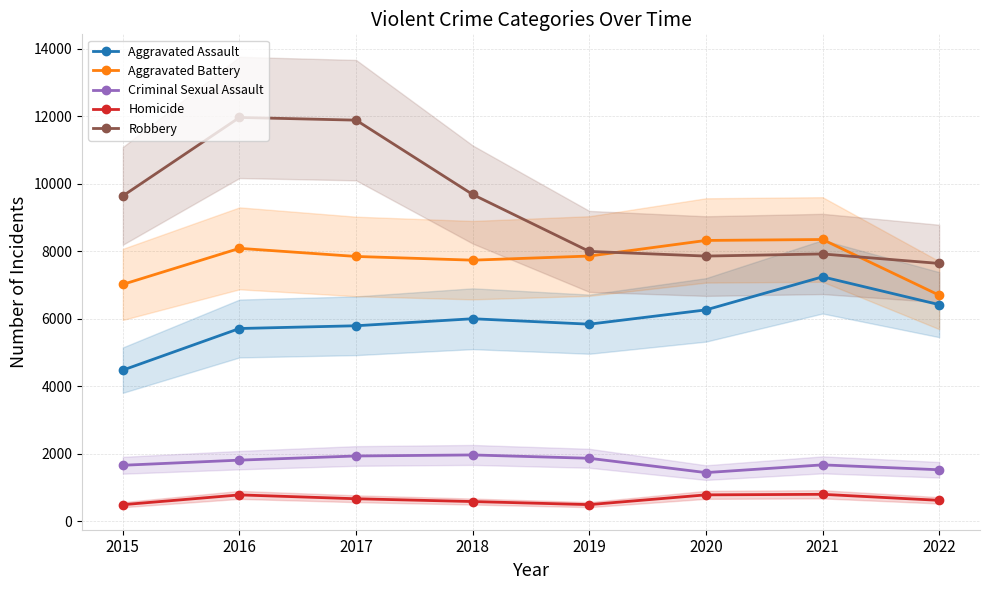

How many distinct data groups are displayed?

5